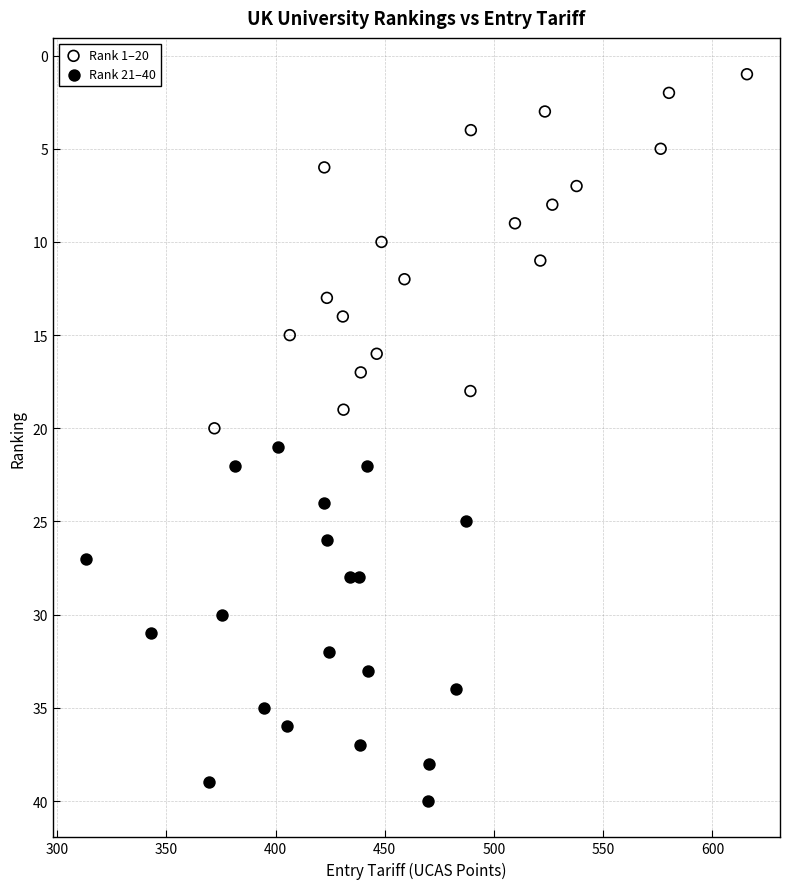

Which series reaches the minimum Y coordinate?

Rank 1–20